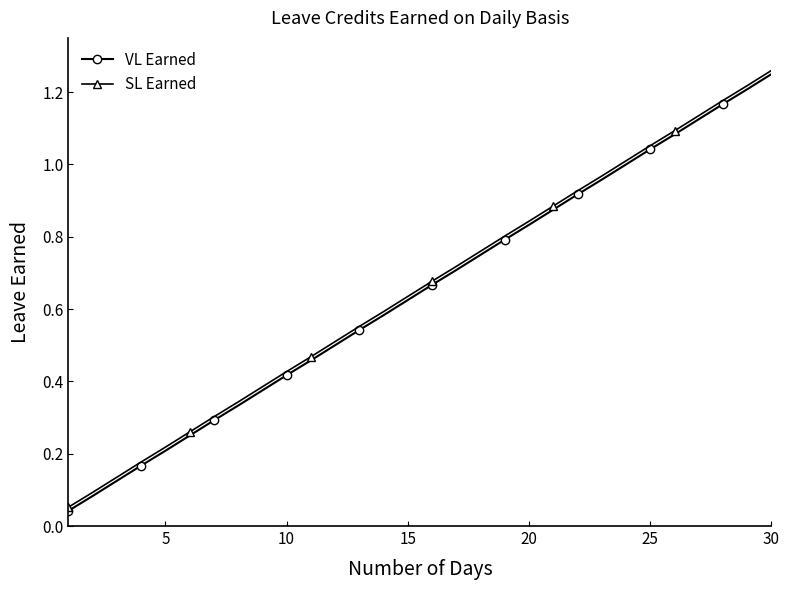

True or false: VL Earned has more than 1 interior local peaks.

False